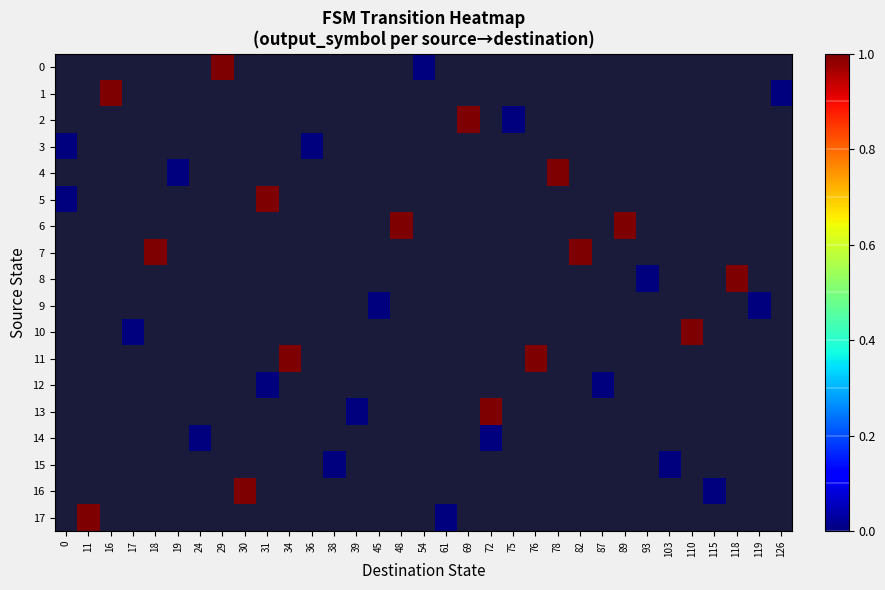

How many values in 11 are above zero?

2